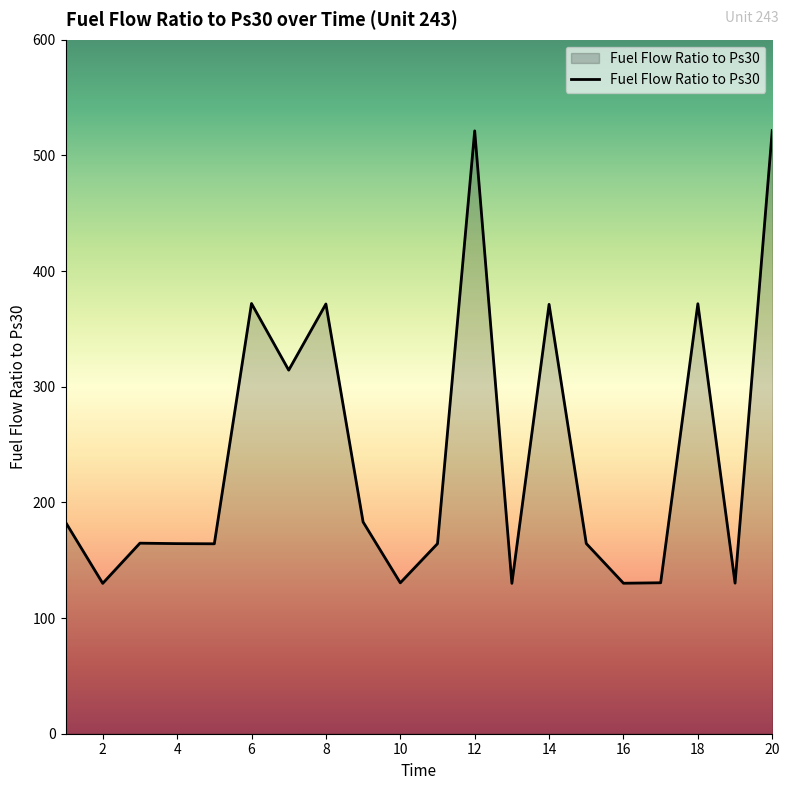

How many lines are shown in the chart?

1